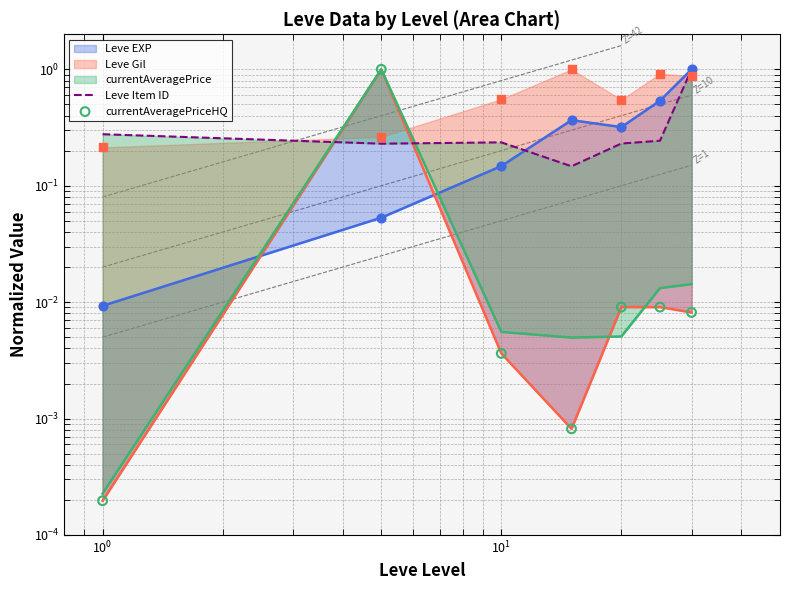

Which series has the widest spread of Y values?

currentAveragePriceHQ